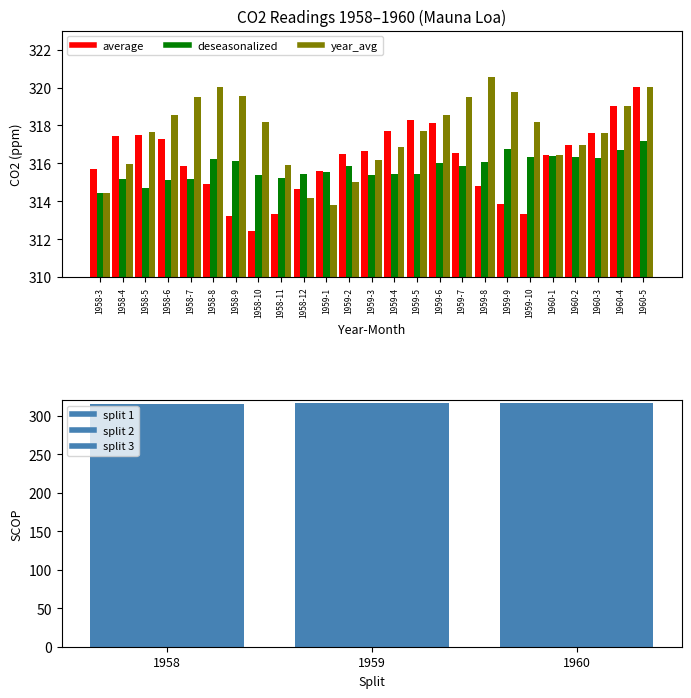

What is the label of the 2nd bar from the left?

1958-4